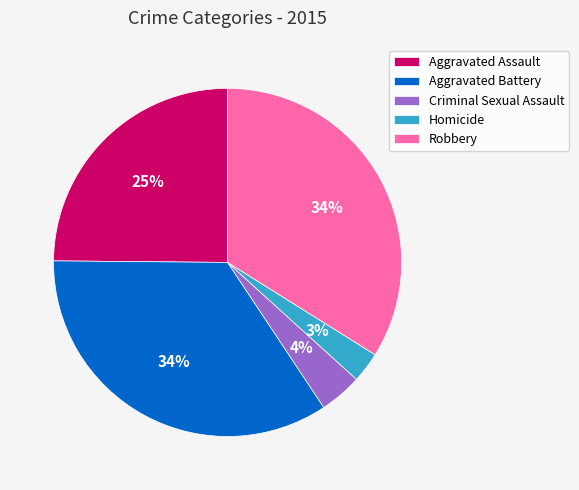

Is it true that Aggravated Battery is 44% of the pie?

False